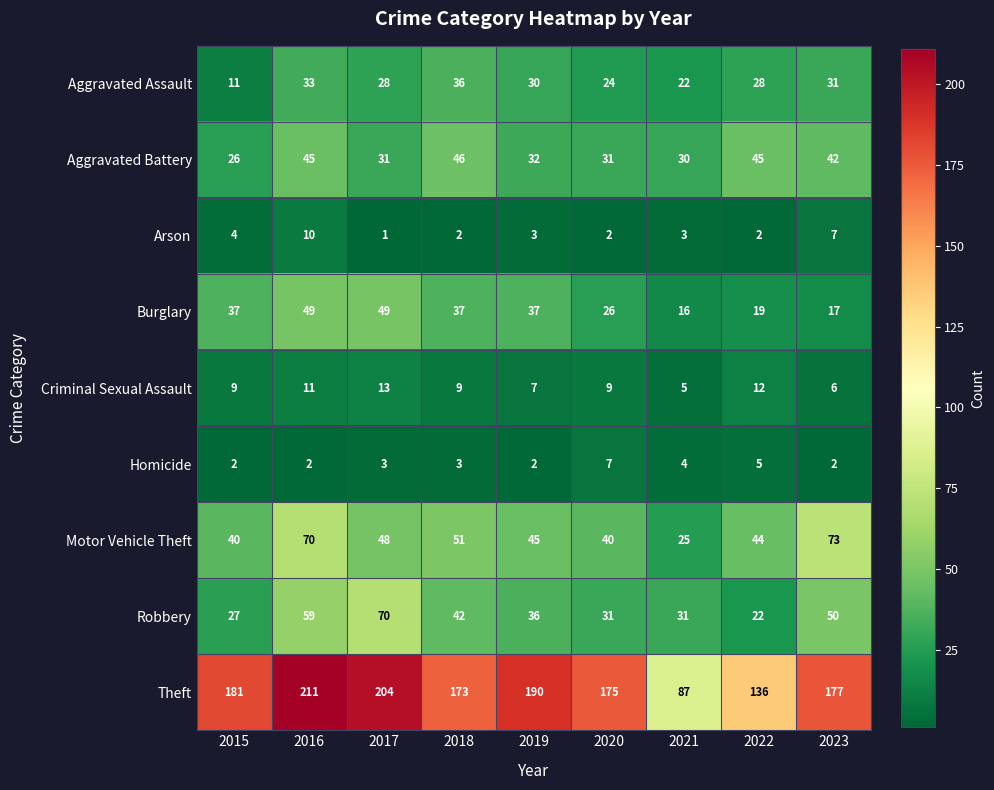

List the series in order of their peak value, highest first.

Theft, Motor Vehicle Theft, Robbery, Burglary, Aggravated Battery, Aggravated Assault, Criminal Sexual Assault, Arson, Homicide